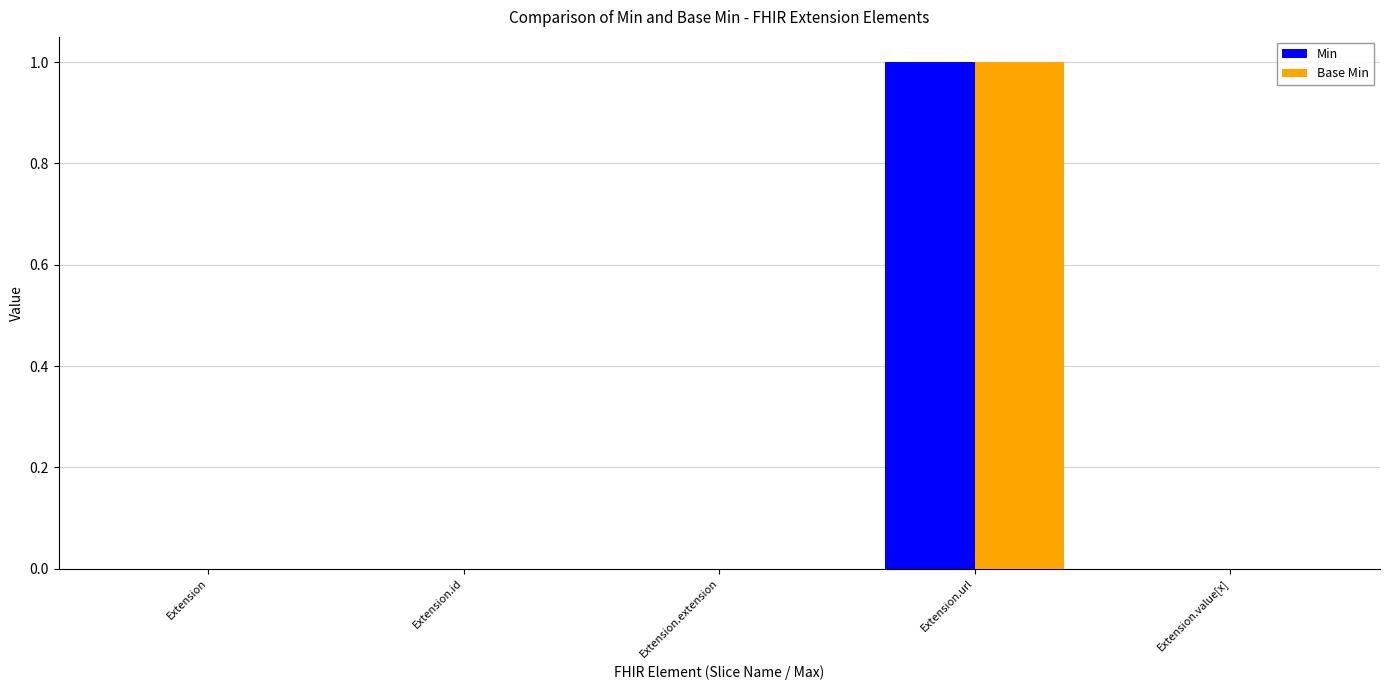

How many distinct data groups are displayed?

2